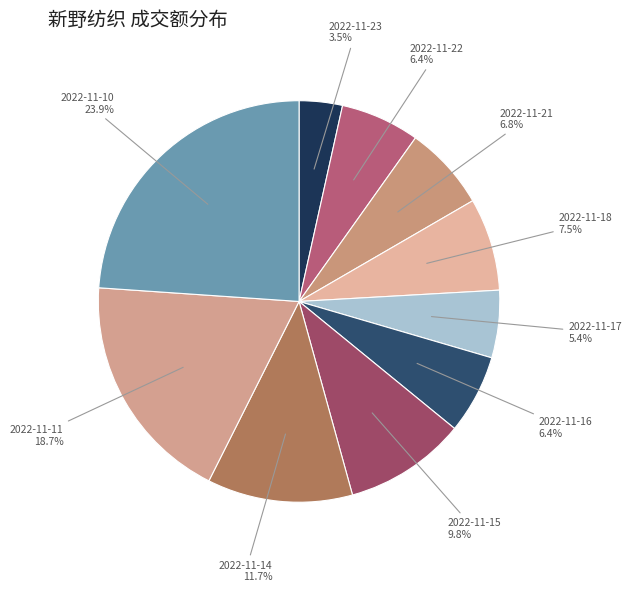

Which category has the smallest portion of the pie?

2022-11-23